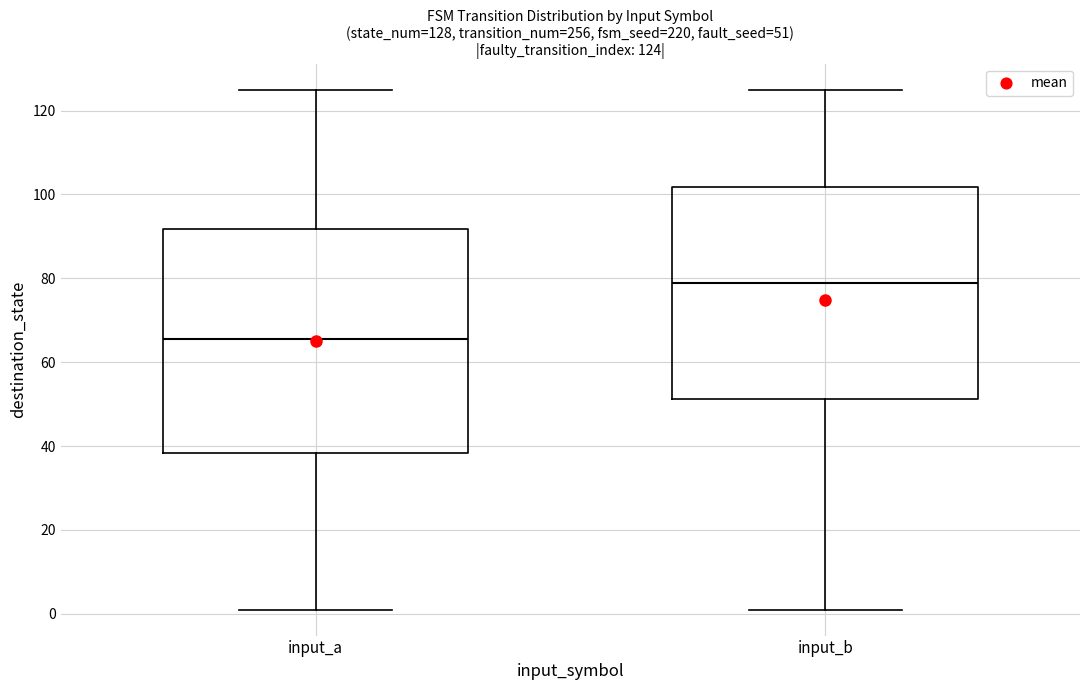

Which box's median line is the highest?

input_b